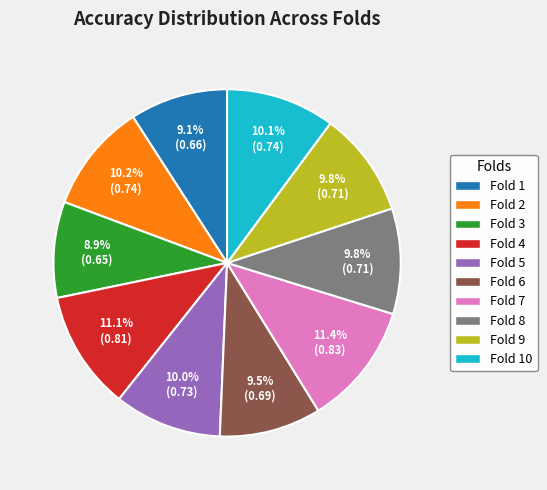

Is there a majority slice in this chart?

No